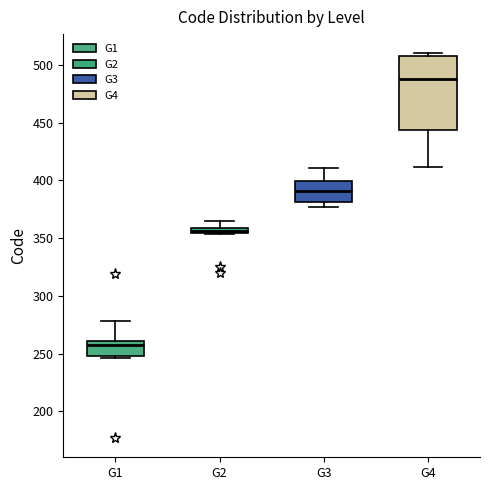

Where is the upper edge of the box for G1 on the y-axis? The values are not printed on the chart, so give them approximately, as read against the axis.

260